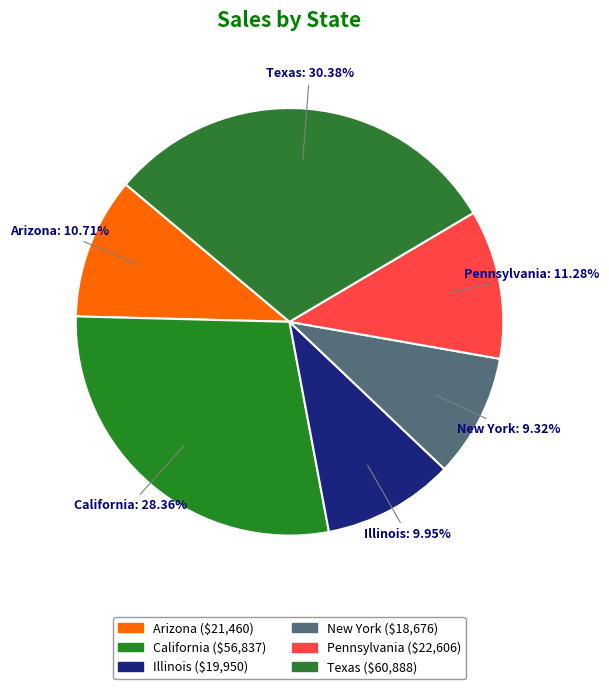

Rank the categories by value from lowest to highest.

New York, Illinois, Arizona, Pennsylvania, California, Texas